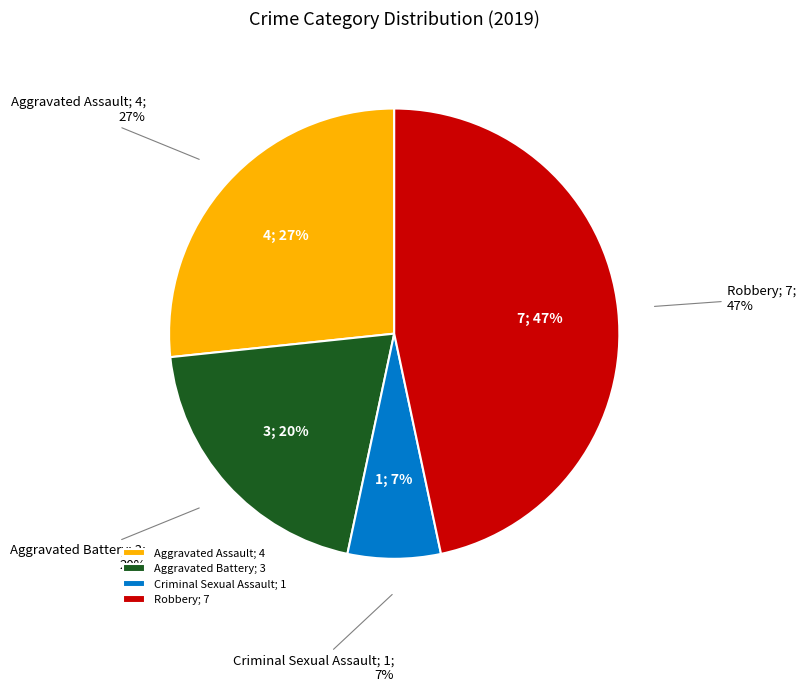

What percentage do Robbery and Aggravated Assault together represent?

73.3%